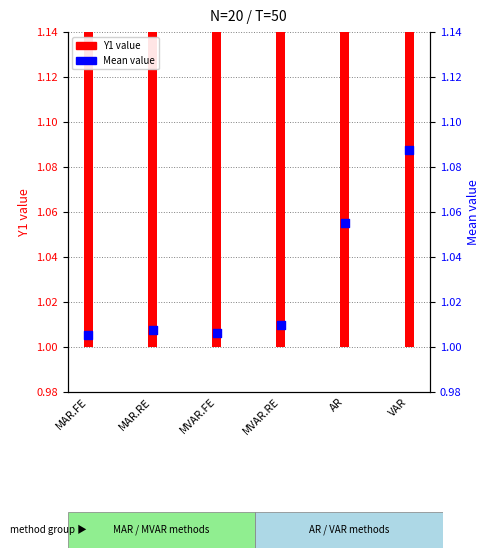

At which category is the sum across all series the highest?

VAR